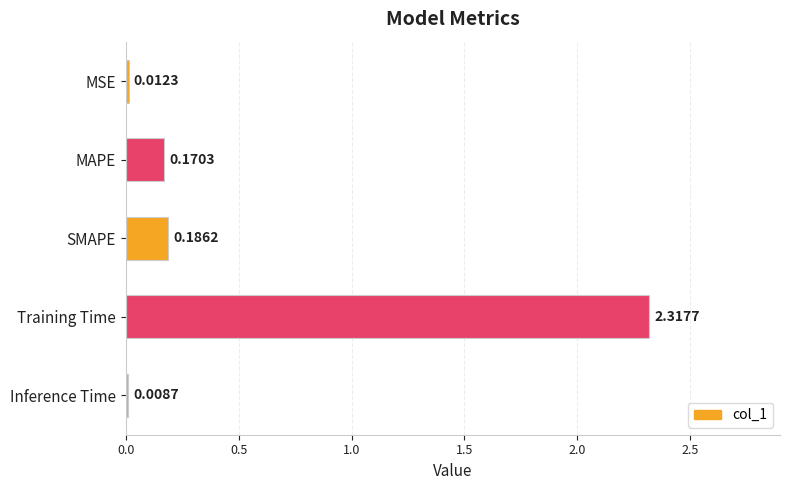

Rank the categories by value from lowest to highest.

Inference Time, MSE, MAPE, SMAPE, Training Time